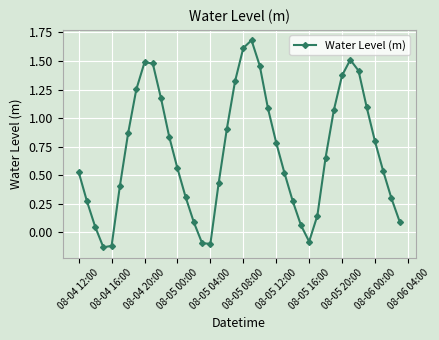

How many categories are shown in the chart?

40